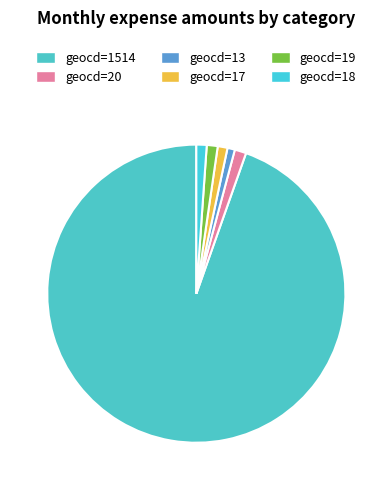

Approximately how many times larger is the value at geocd=13 compared to geocd=17?

0.8